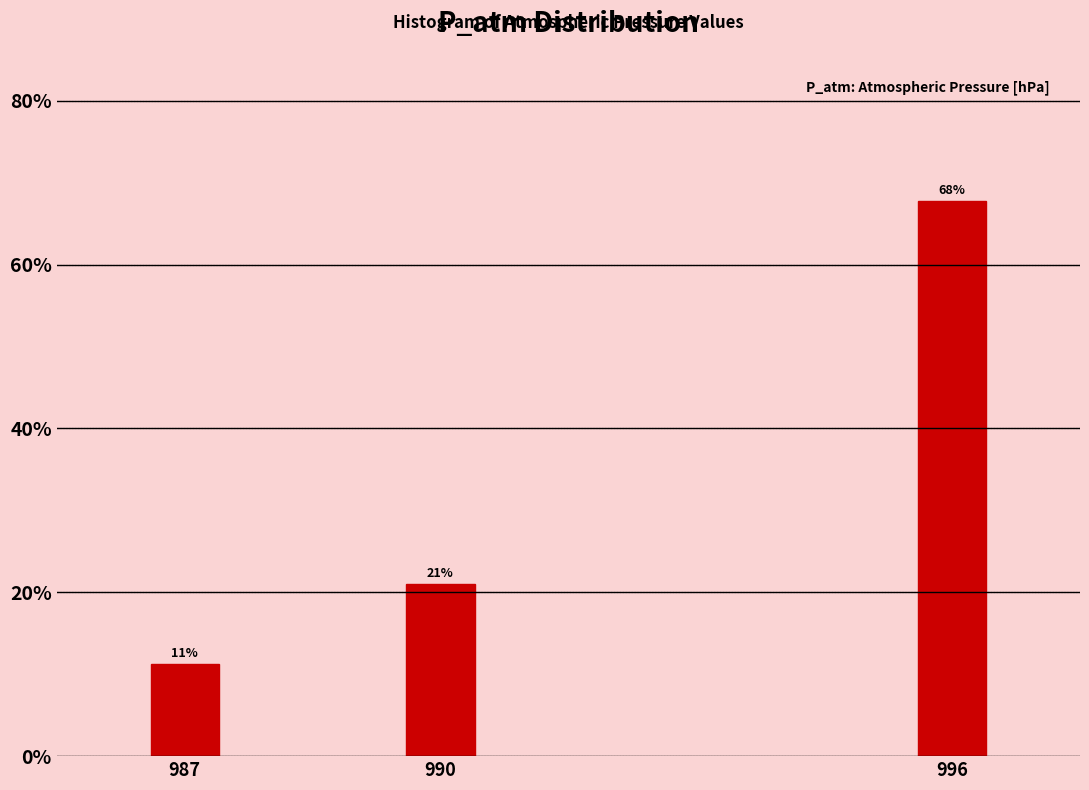

What is the value of the 3rd bar from the left?

67.7